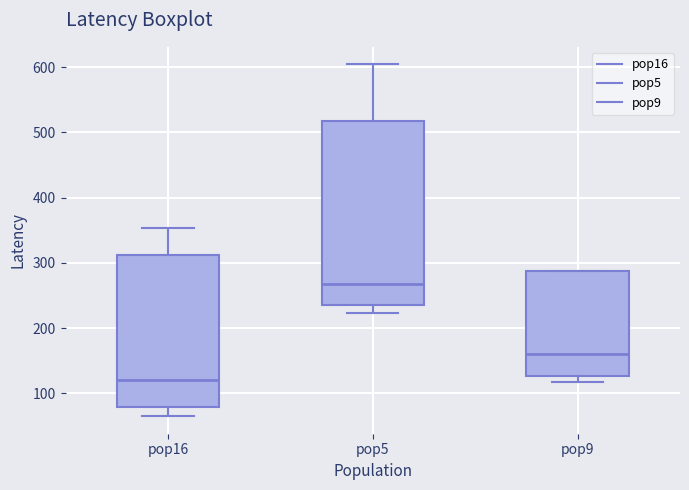

Where does the lower whisker of the box for pop5 end on the y-axis? The values are not printed on the chart, so give them approximately, as read against the axis.

220